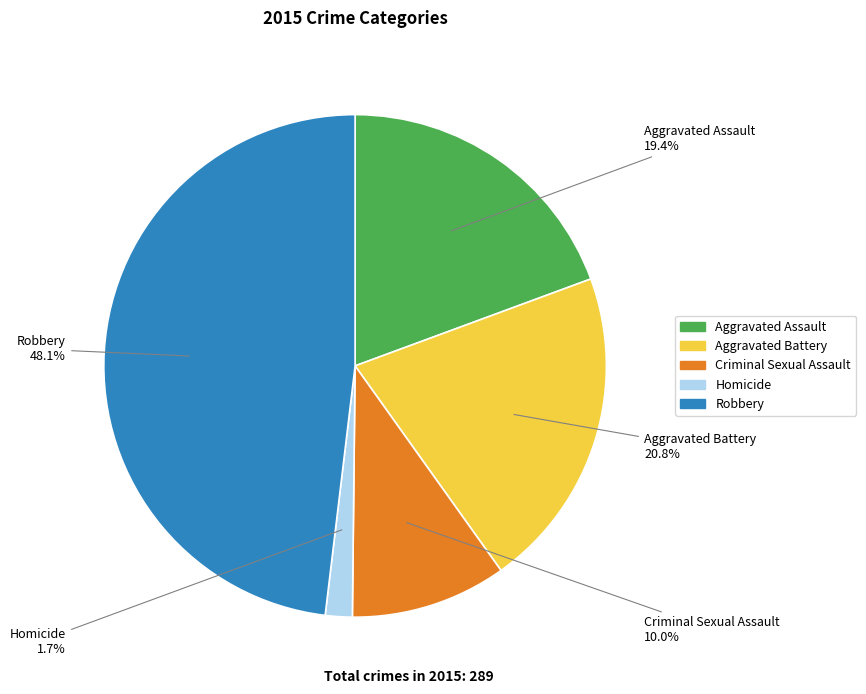

How much of the chart is everything except Aggravated Assault?

80.6%